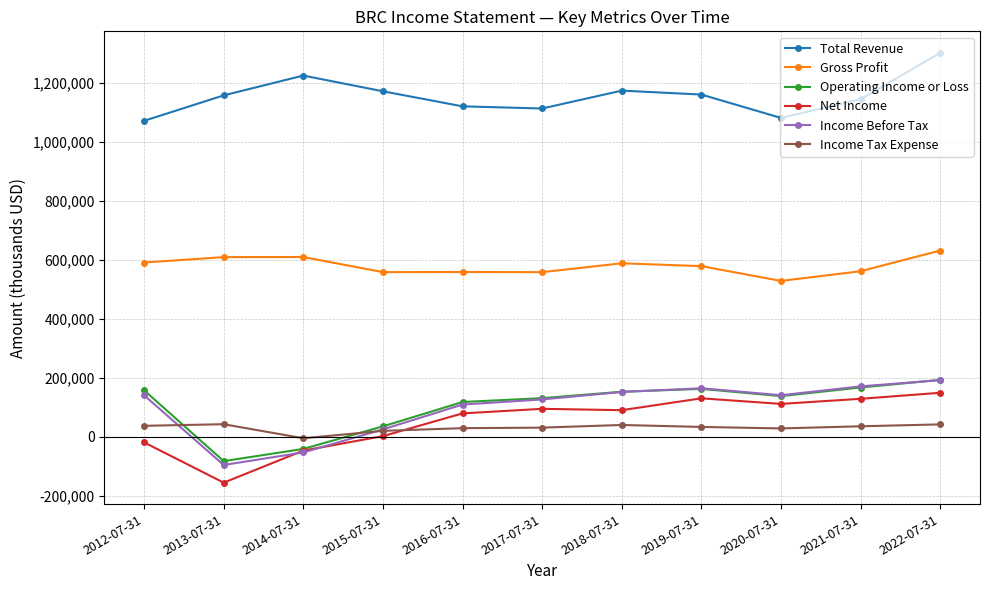

Which series changed the most between 2013-07-31 and 2021-07-31?

Net Income